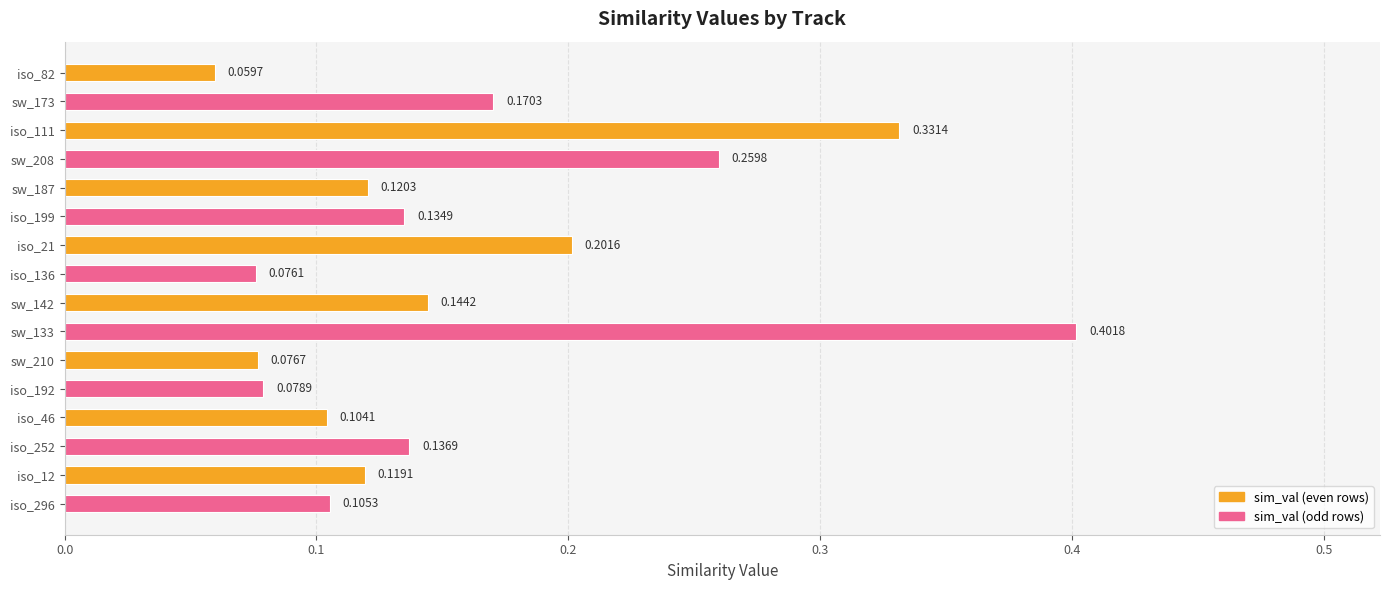

What is the sum of all values?

2.5